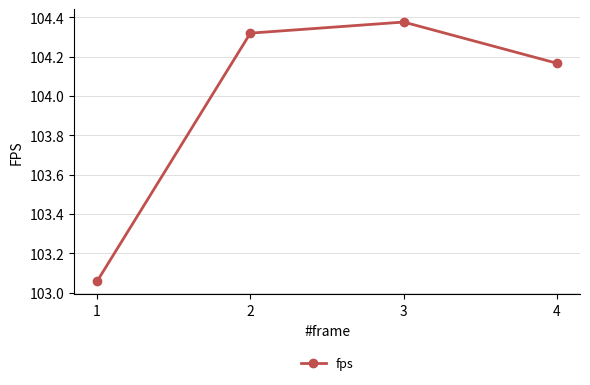

Count the number of data series in this chart.

1